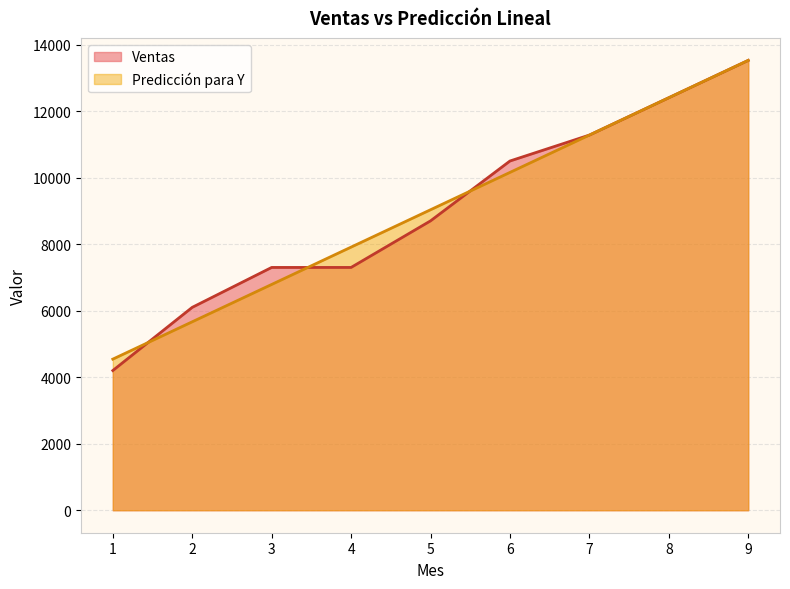

How many lines are shown in the chart?

2